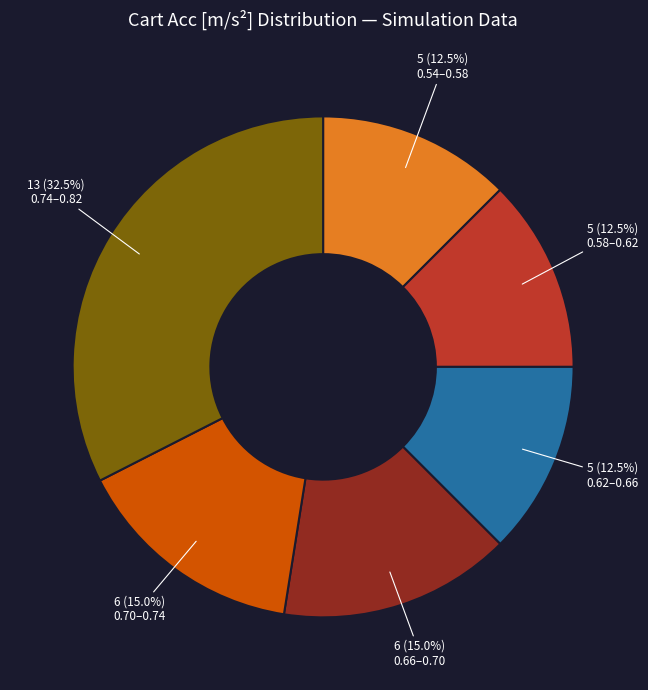

Between 0.66–0.70 and 0.54–0.58, which is larger?

0.66–0.70